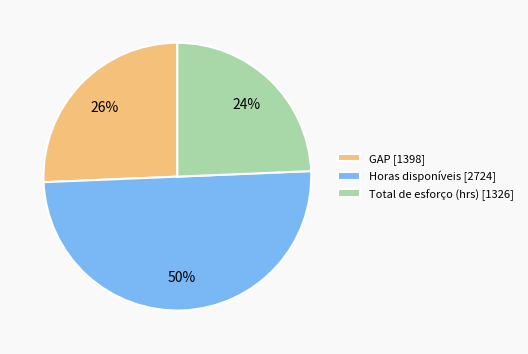

Does GAP represent more than half of the total?

No